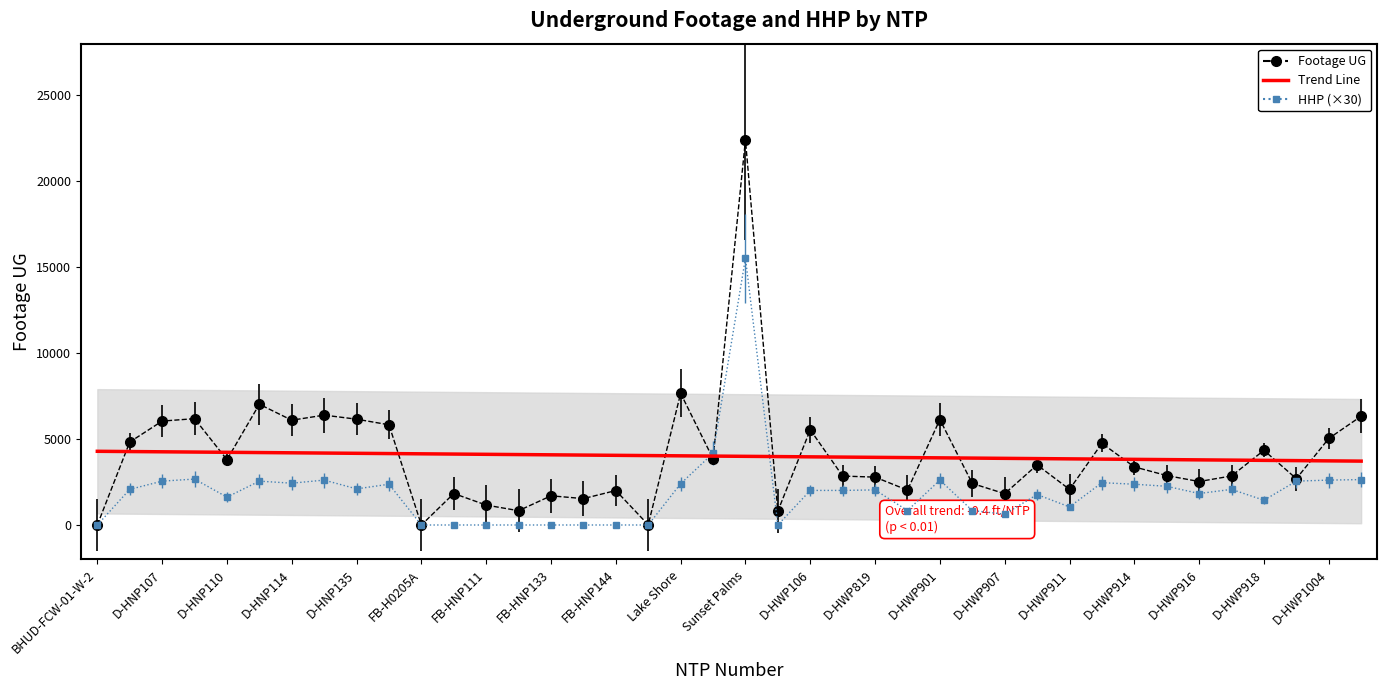

What position from the left is 37?

38